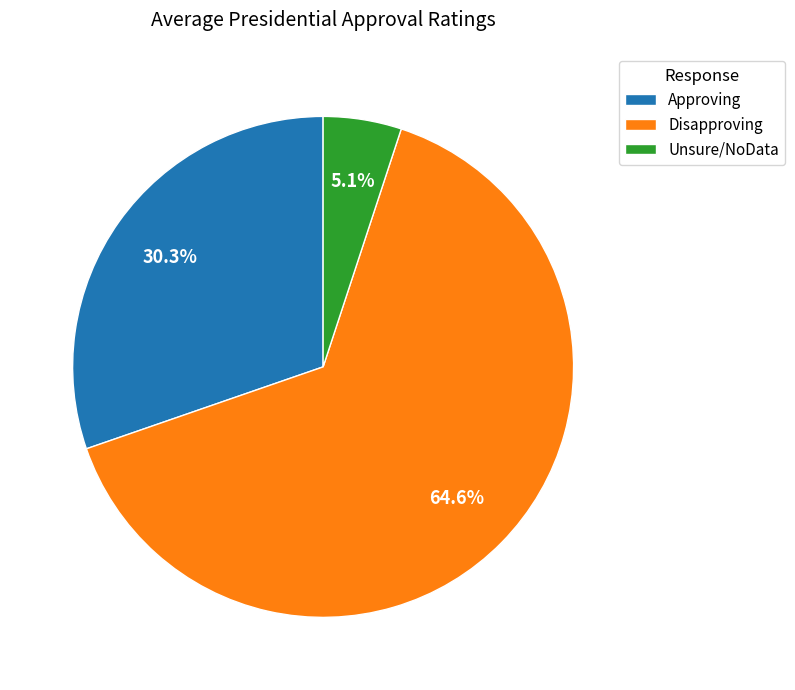

What is the largest slice in the pie chart?

Disapproving